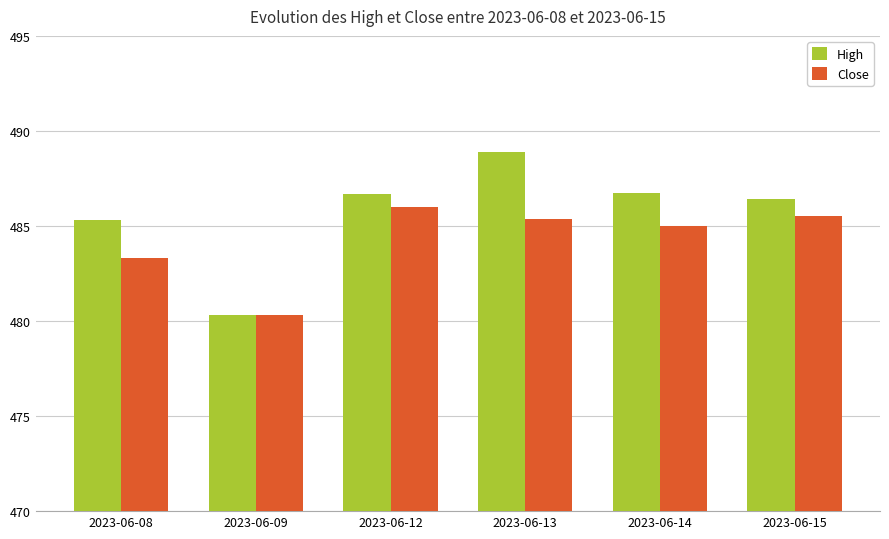

At 2023-06-15, list the series in order from smallest to largest.

Close, High